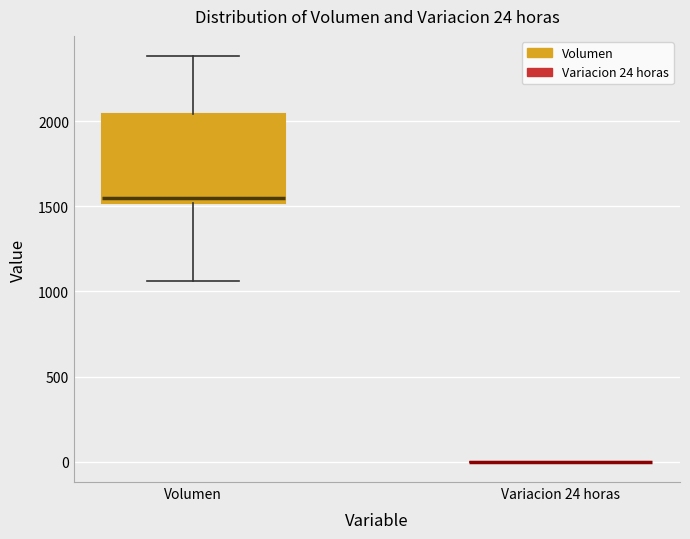

Comparing the boxes themselves (not the whiskers), which one is the tallest?

Volumen